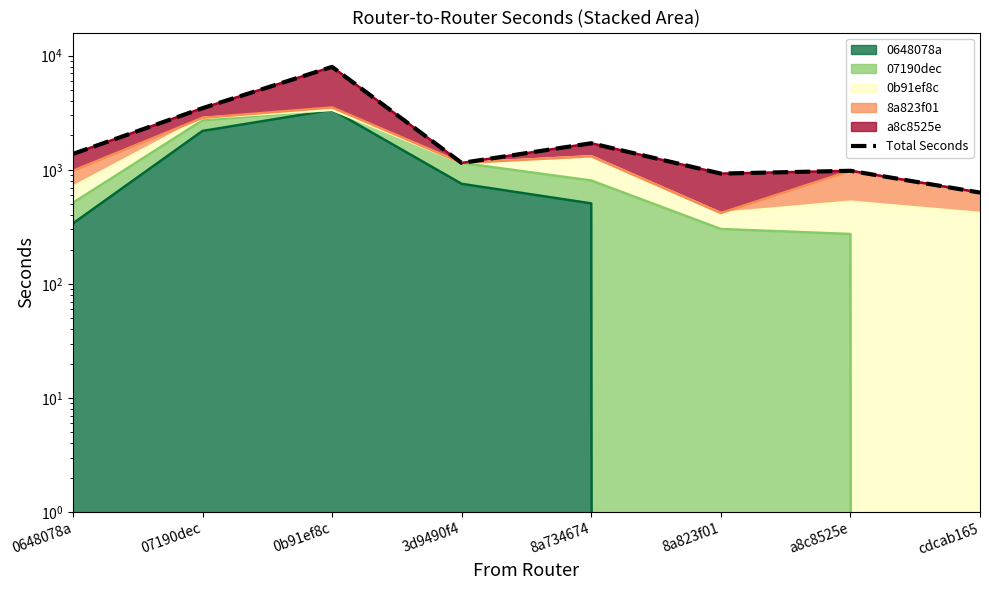

Rank the categories by value from highest to lowest.

0b91ef8c, 07190dec, 8a734674, 0648078a, 3d9490f4, a8c8525e, 8a823f01, cdcab165